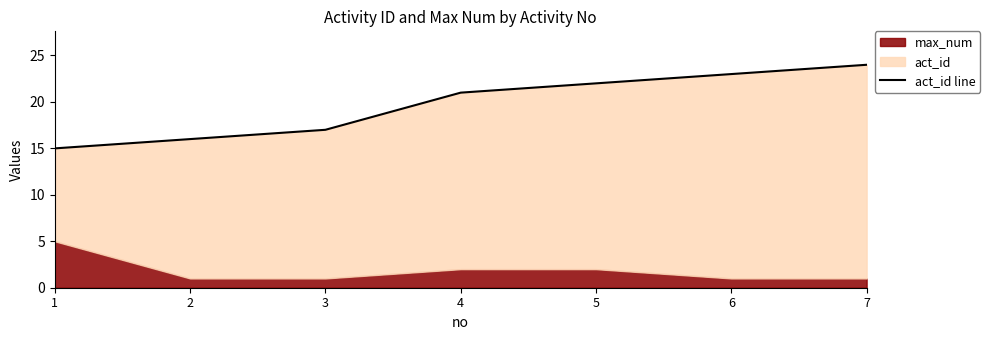

Between 6 and 4, which is larger?

6